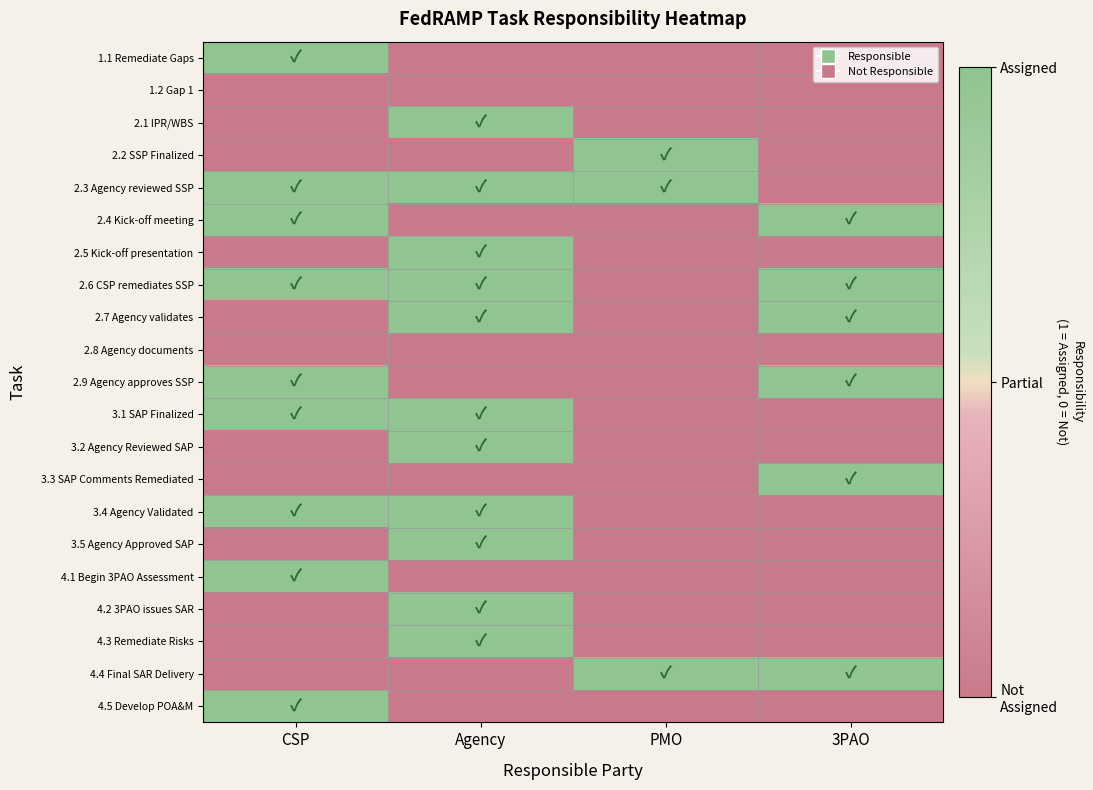

Which series has the widest spread of values?

1.1 Remediate Gaps